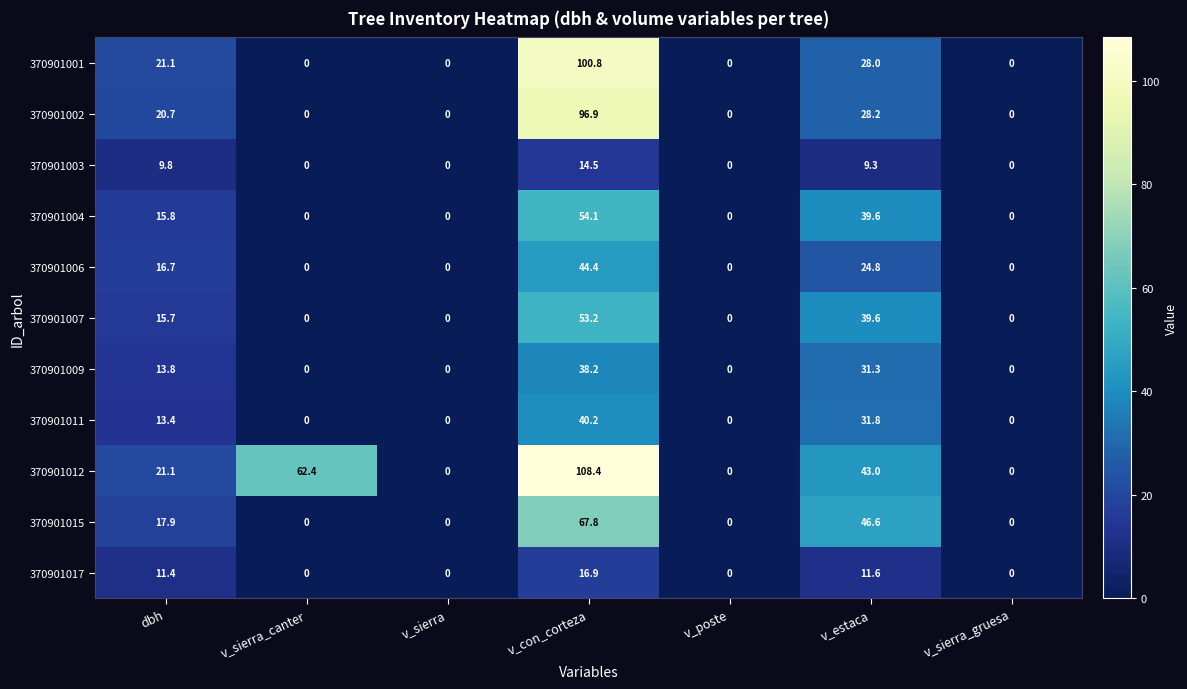

What is the difference between the maximum and minimum values in the 370901015 series?

67.8